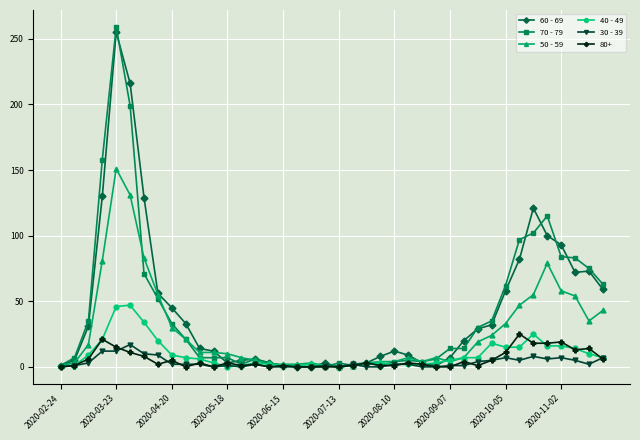

Which series has the largest range (max minus min)?

70 - 79